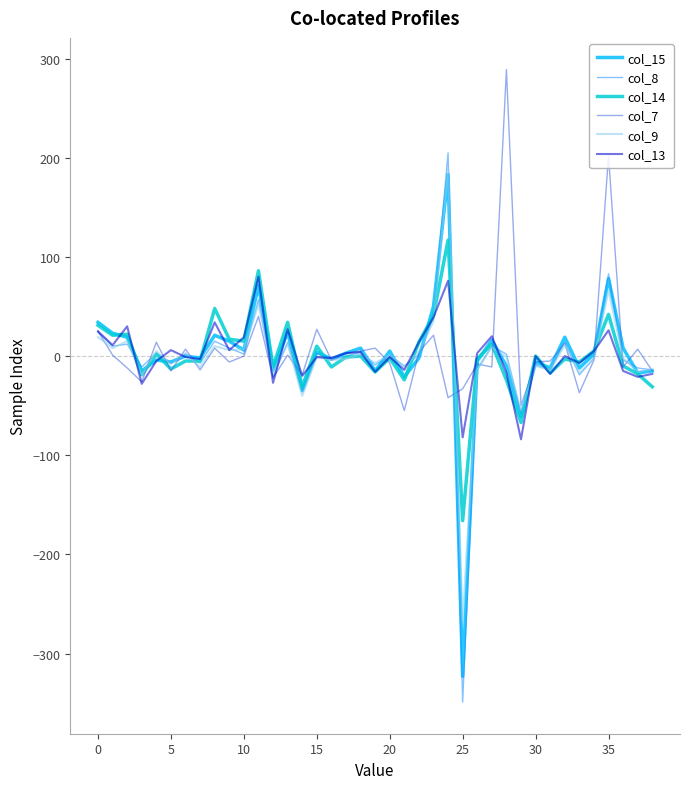

Which series has the largest range (max minus min)?

col_8